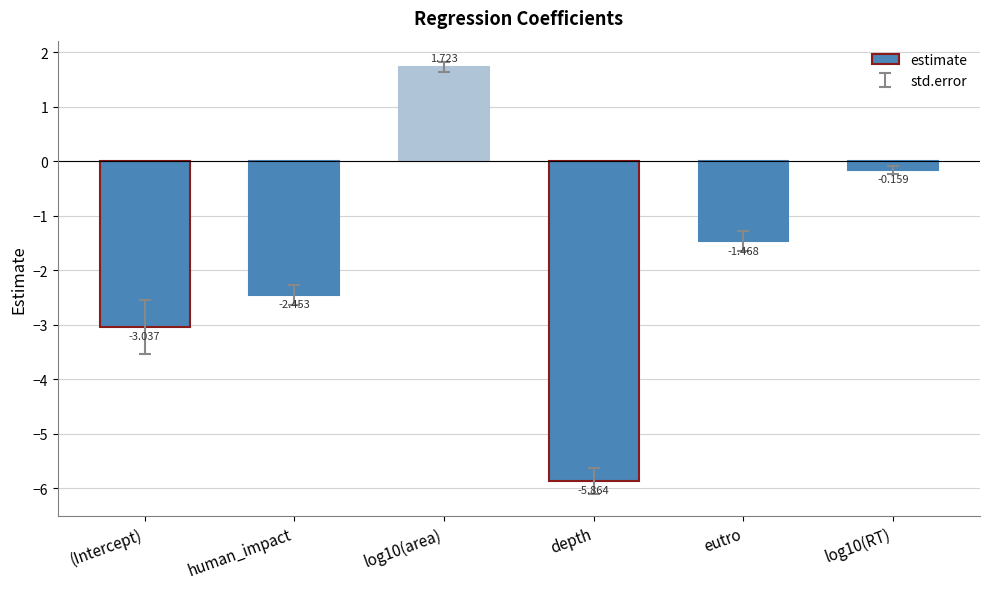

At which category does the chart reach its minimum across all series?

depth